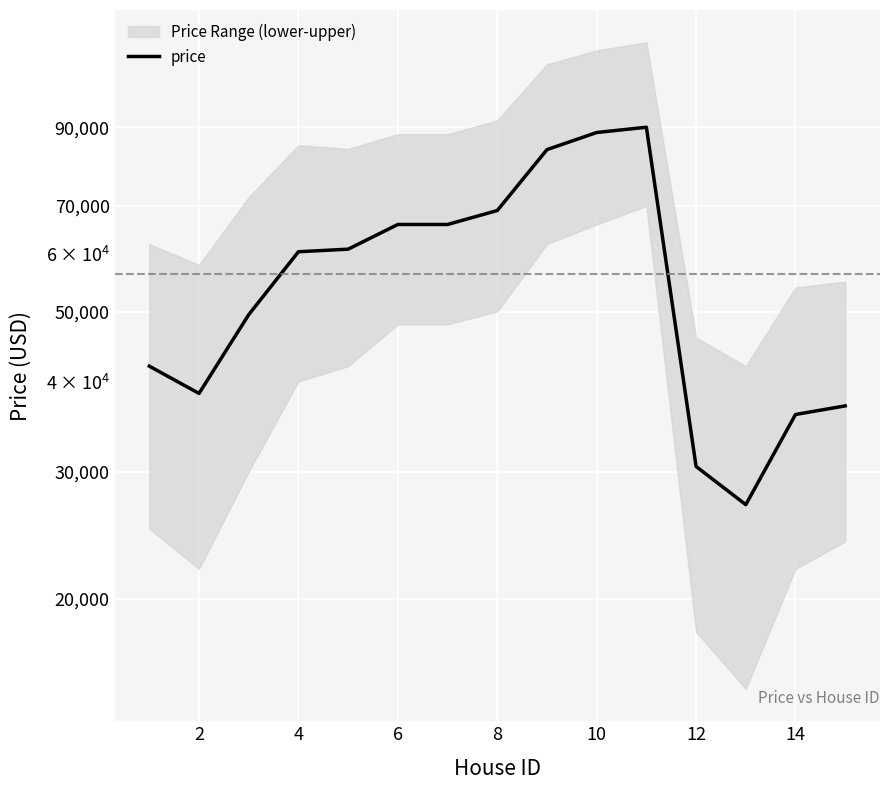

What is the maximum value shown in the chart?

90000